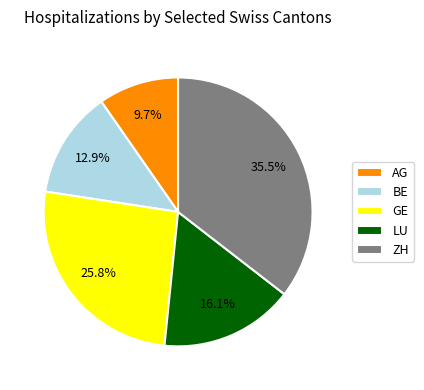

Which slice is the smallest?

AG